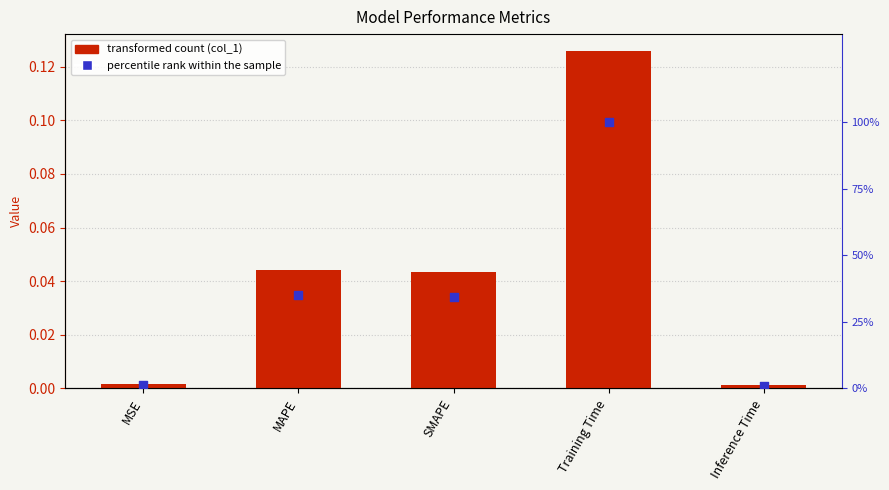

Which series reaches the minimum Y coordinate?

col_1